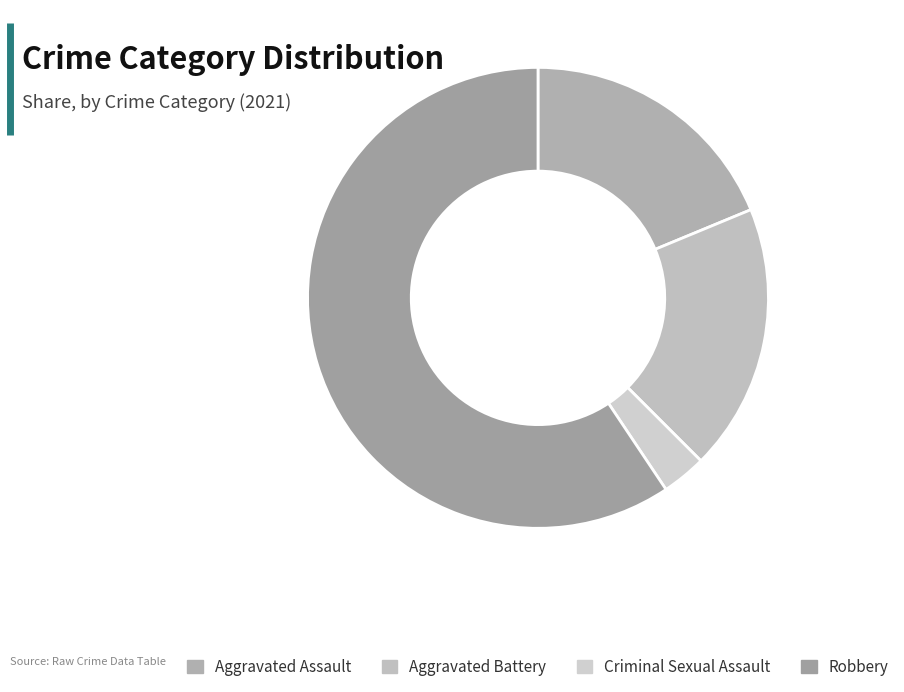

Which category has the biggest portion of the pie?

Robbery